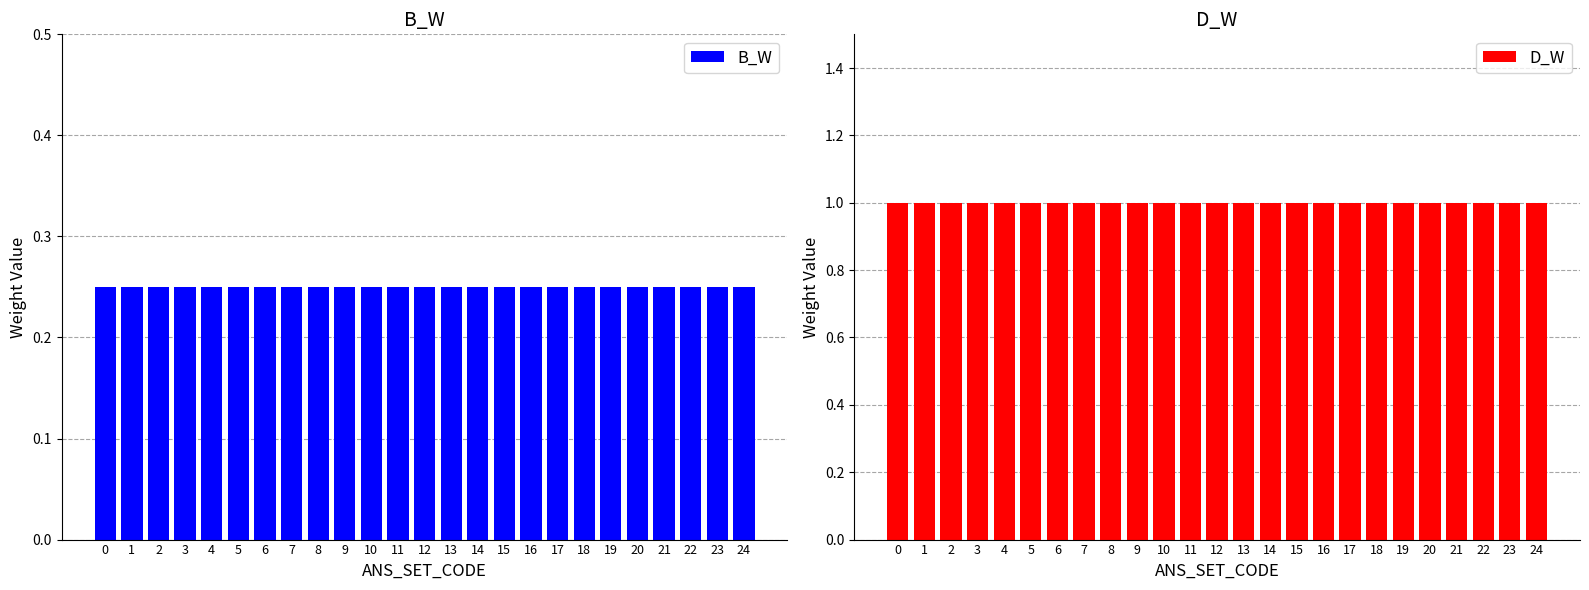

Which series has the widest spread of values?

B_W